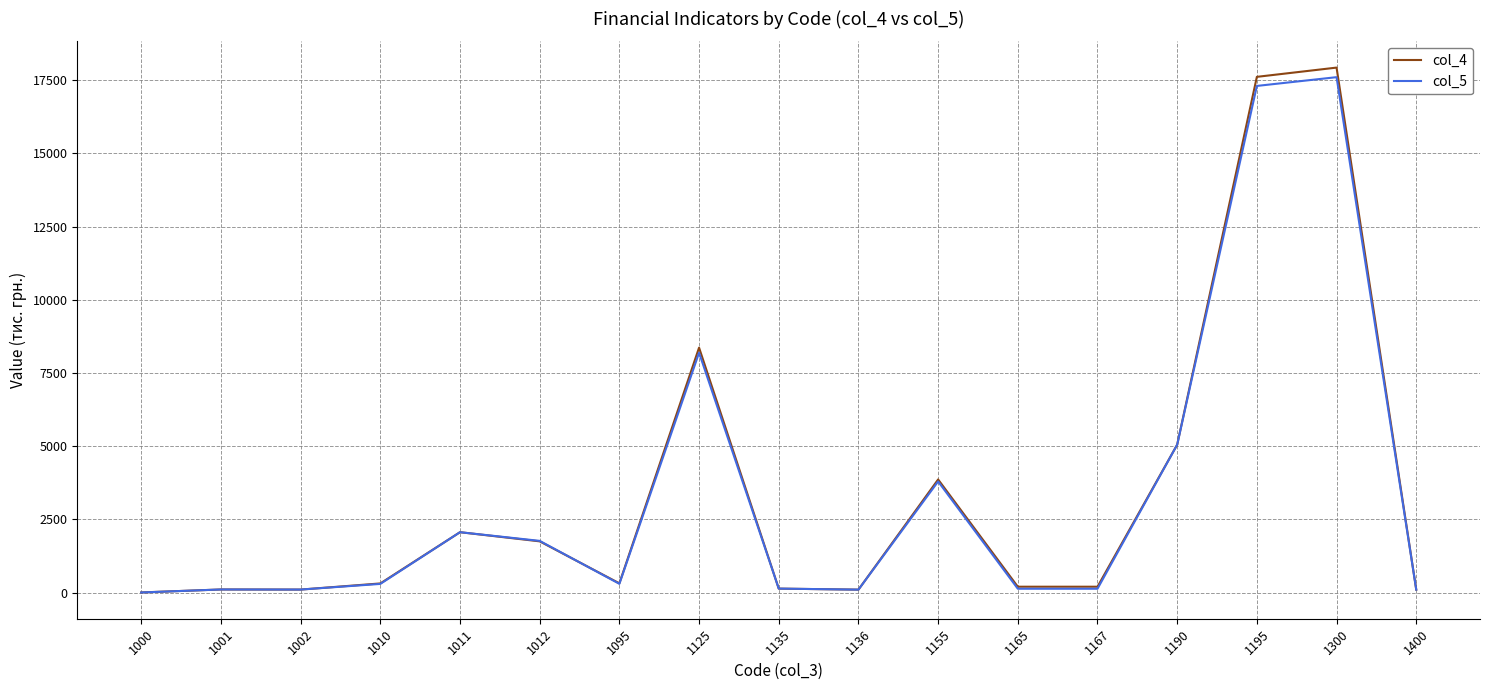

Is the value of col_4 at 1012 greater than the value of col_5 at 1155?

No